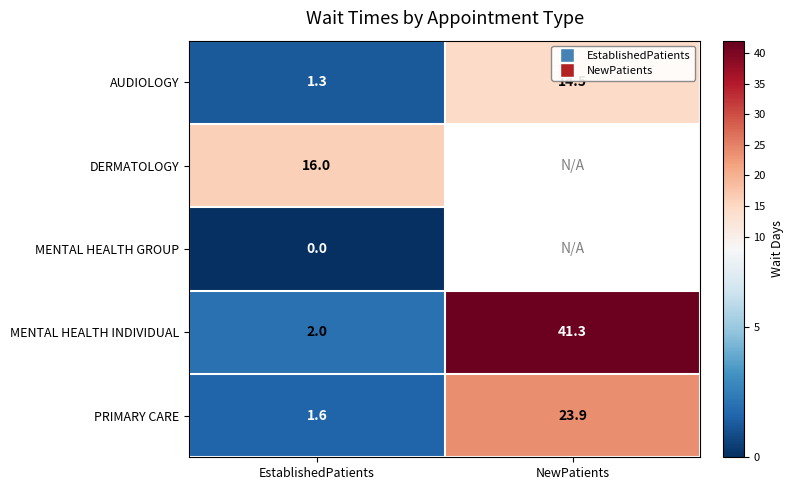

At which label does AUDIOLOGY reach its peak?

NewPatients